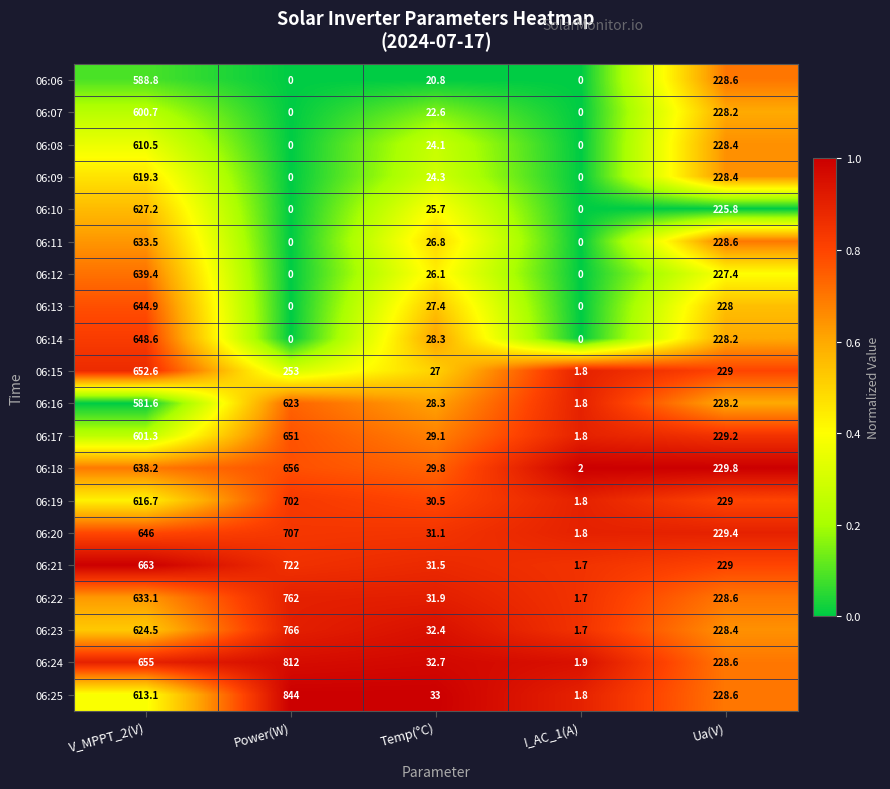

Which label corresponds to the largest value in the chart?

Power(W)